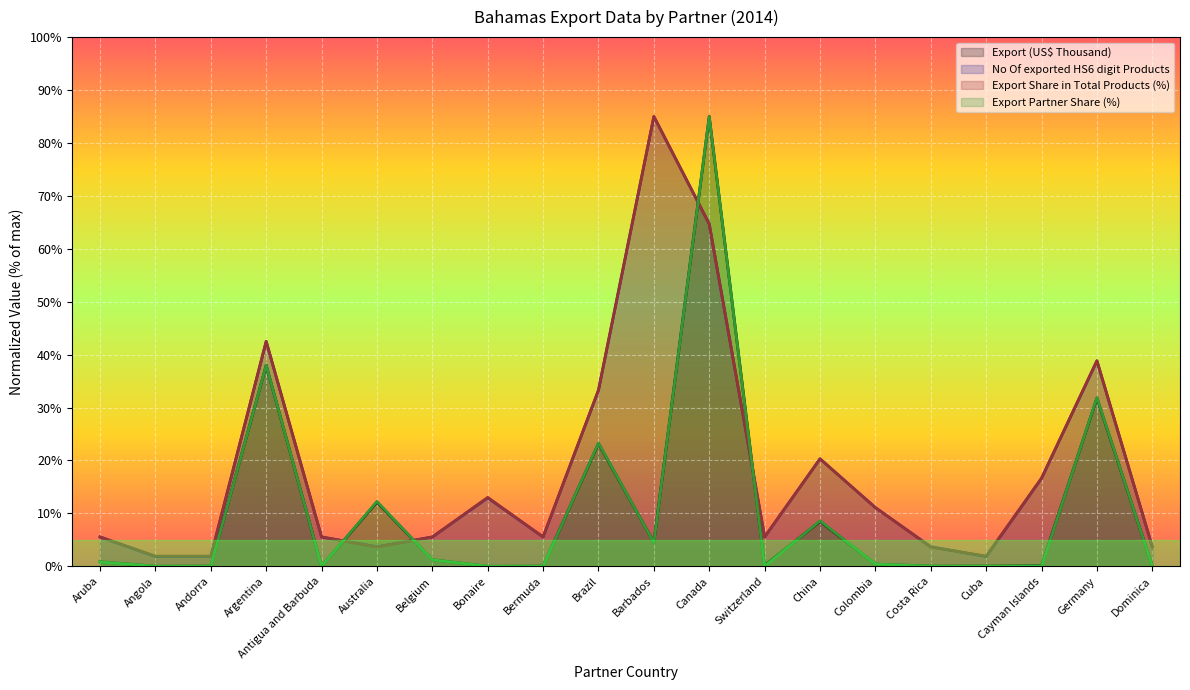

How many times do Export Share in Total Products (%) and No Of exported HS6 digit Products cross each other?

7